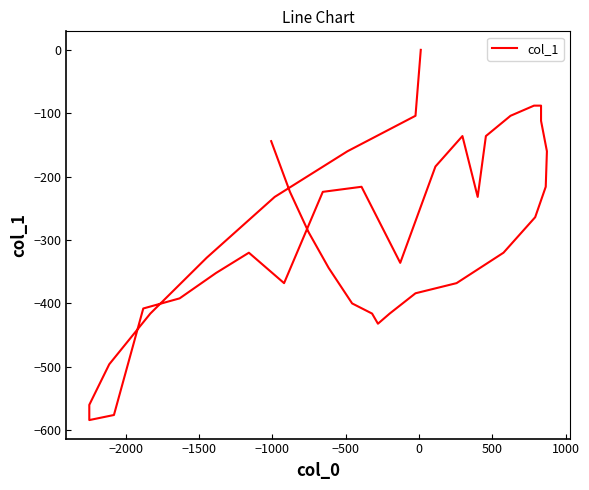

What is the sum of all values?

-11528